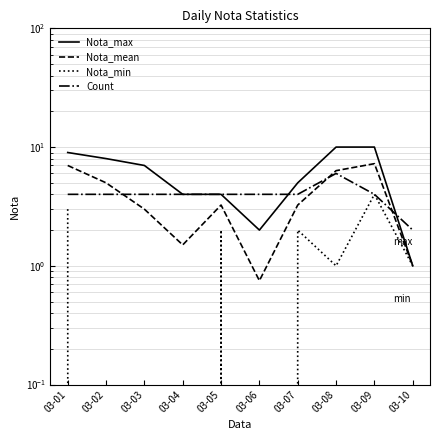

At which label does Nota_mean first exceed 3?

03-01